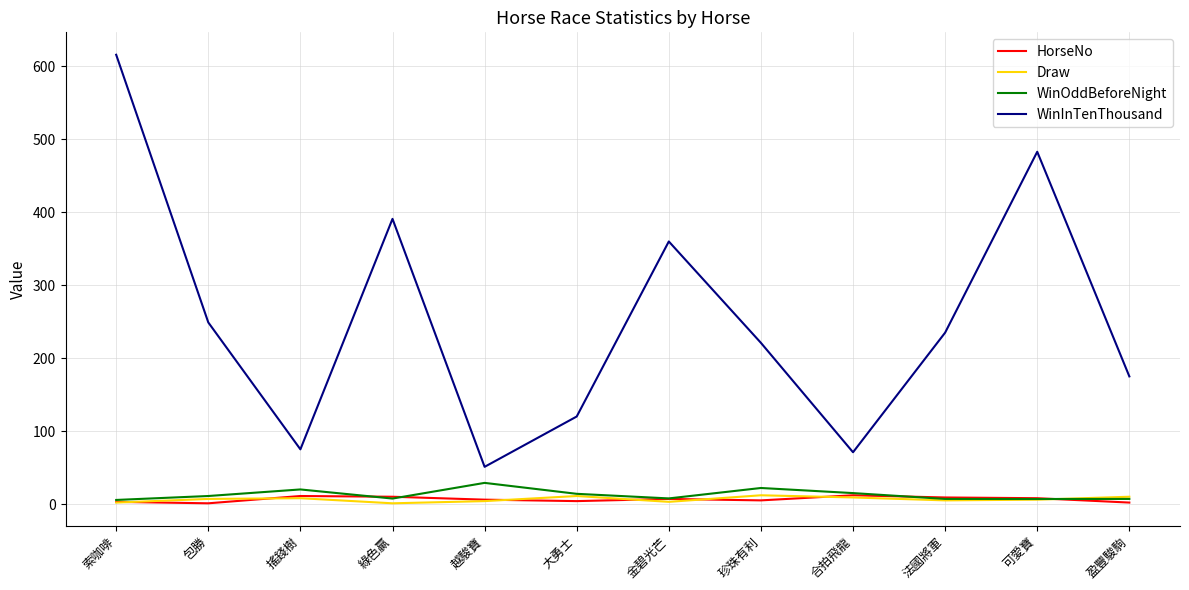

Which series has the largest total across all categories?

WinInTenThousand